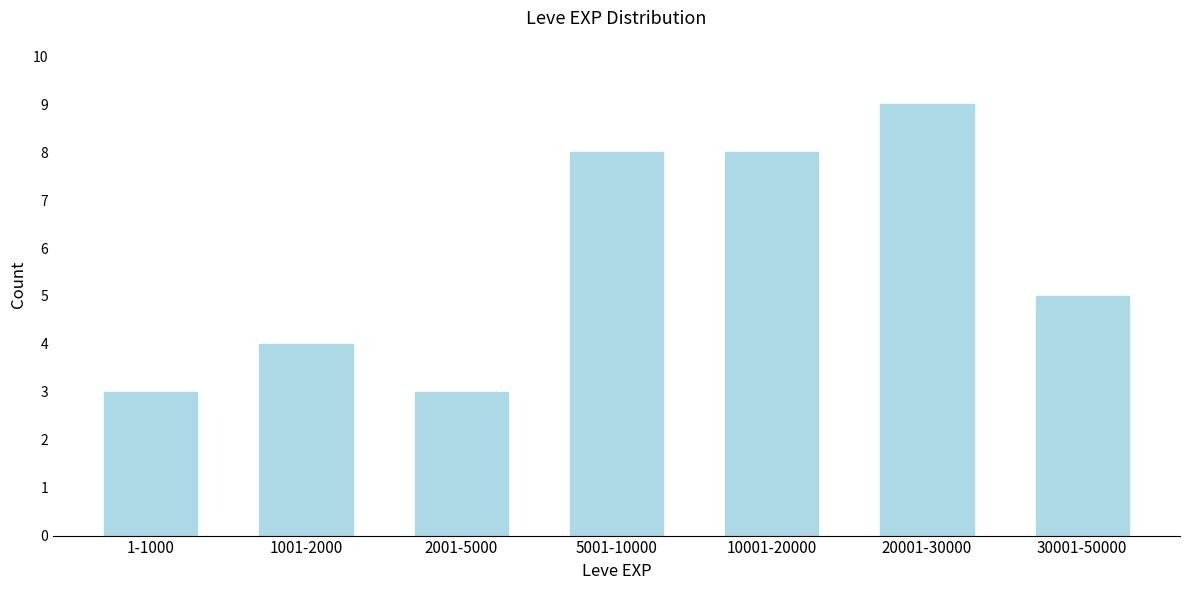

Reading left to right, transcribe all the data shown in this chart.

3	4	3	8	8	9	5